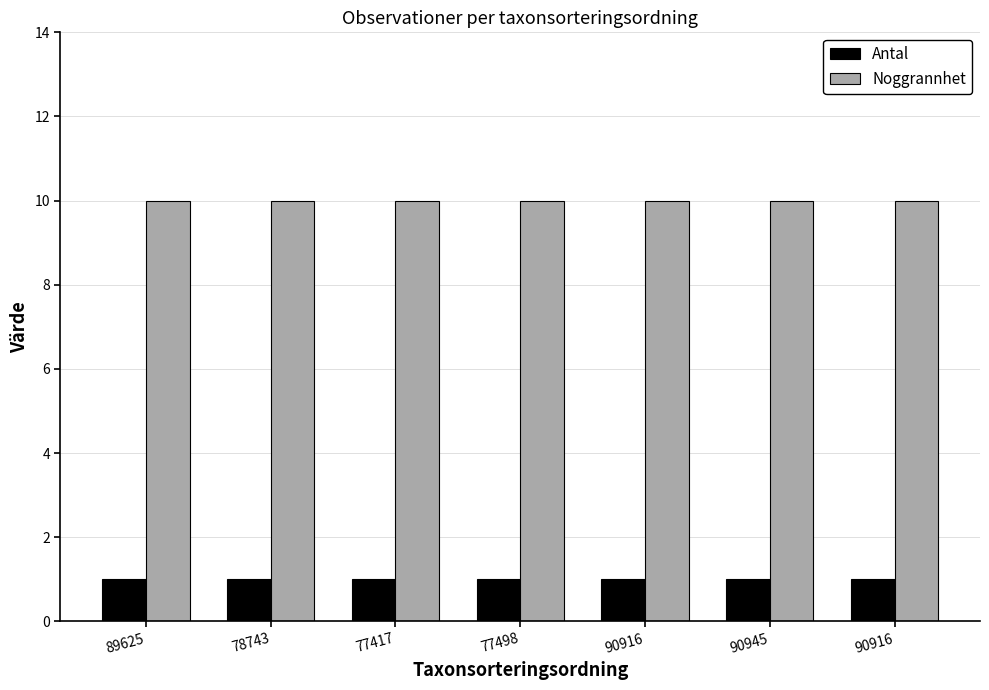

Which series changed the most between 78743 and 77417?

Antal